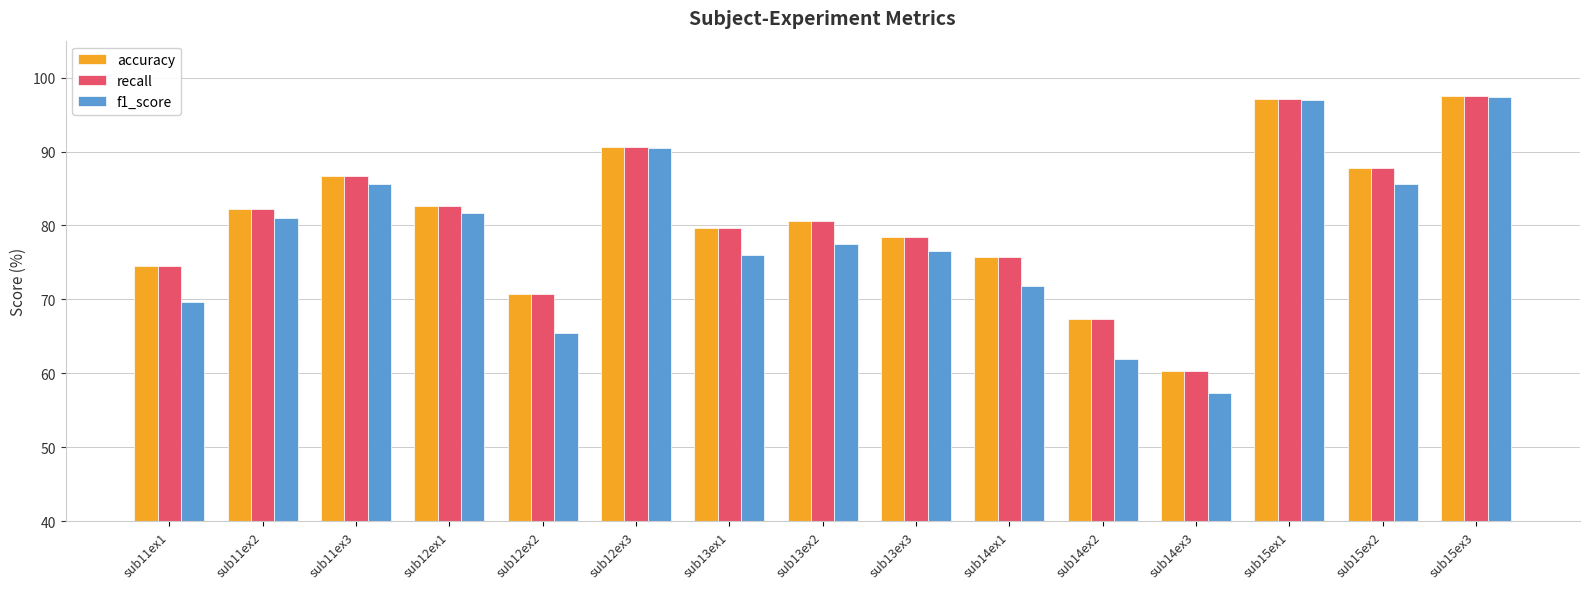

The value of f1_score at sub15ex1 is 67.9. True or false?

False